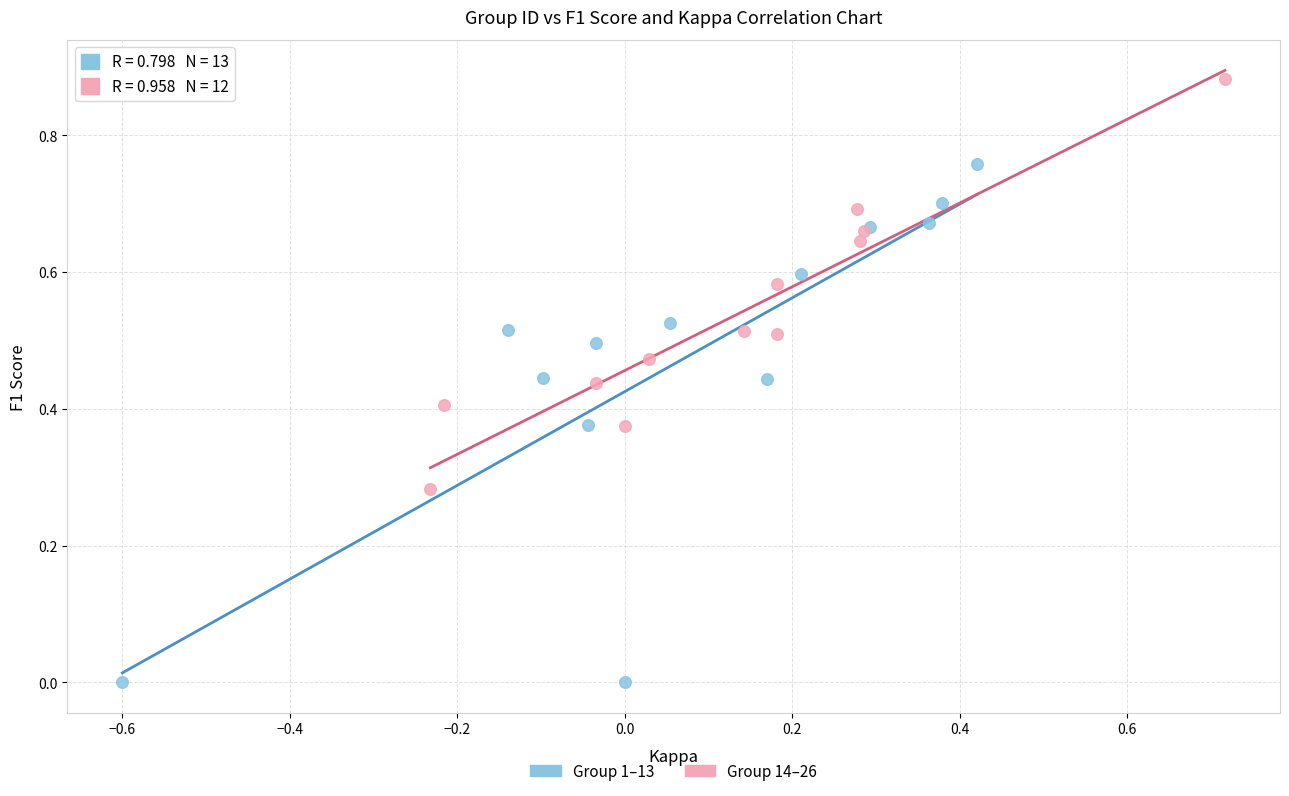

Which series contains the lowest Y value?

Group 1–13